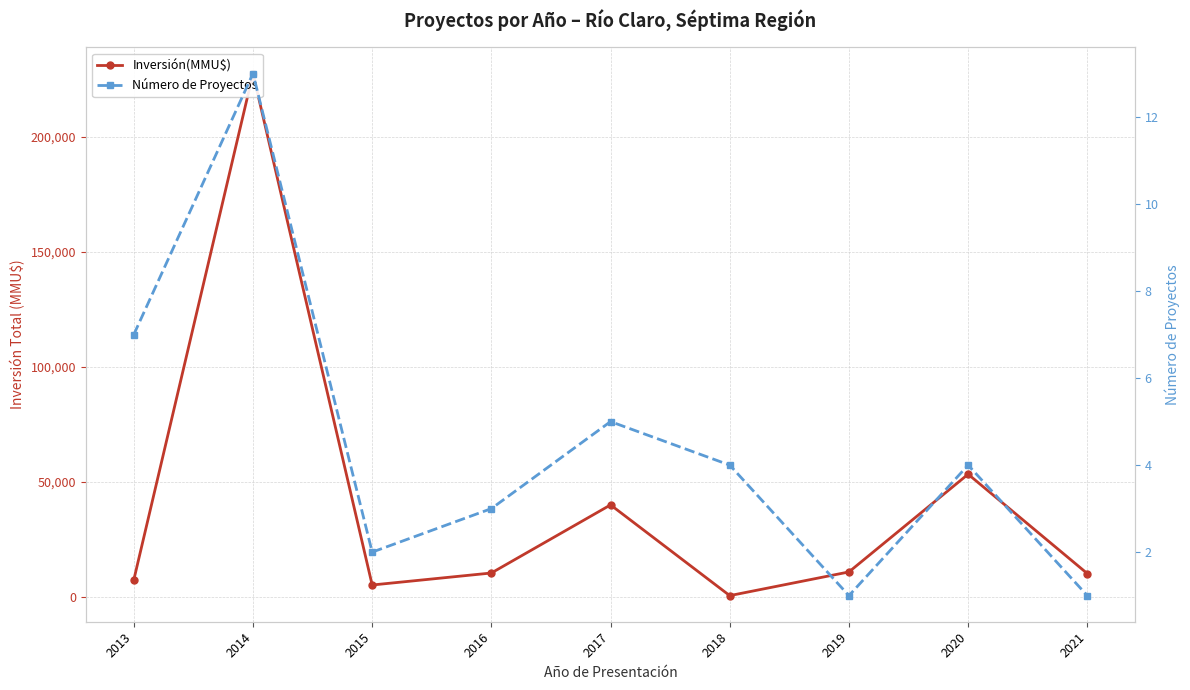

How many lines are shown in the chart?

2